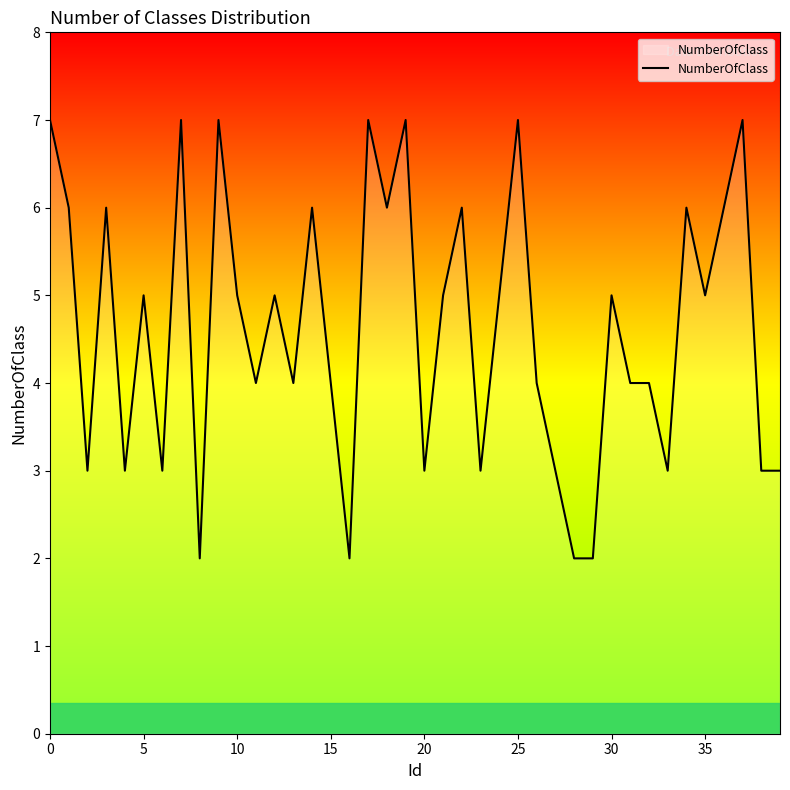

What is the greatest value displayed?

7